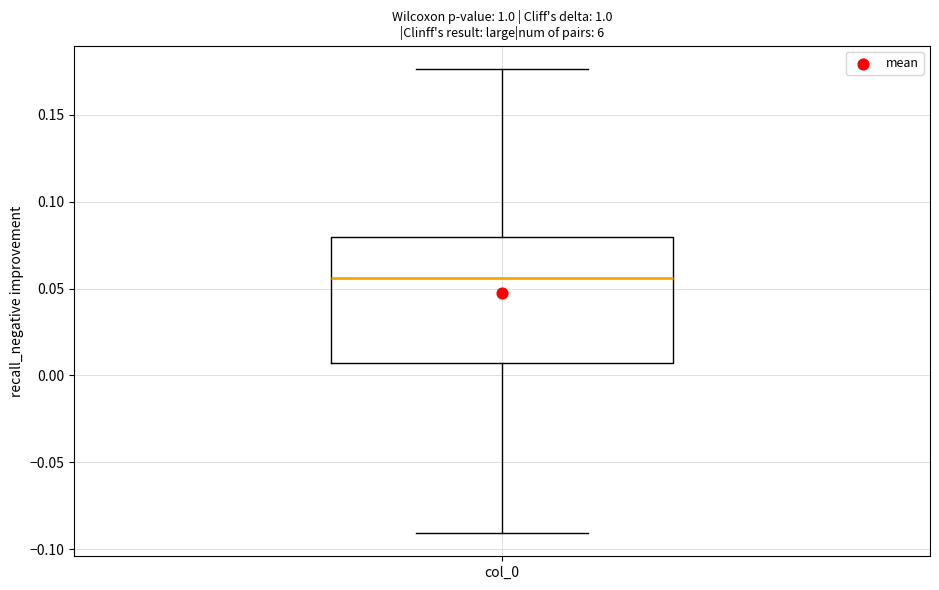

Transcribe this box plot: give where the median line is, the range the box spans, and where the two whiskers end, as read against the y-axis. The values are not printed on the chart, so give them approximately, as read against the axis.

median 0.055, box 0.005 to 0.080, whiskers -0.090 to 0.175